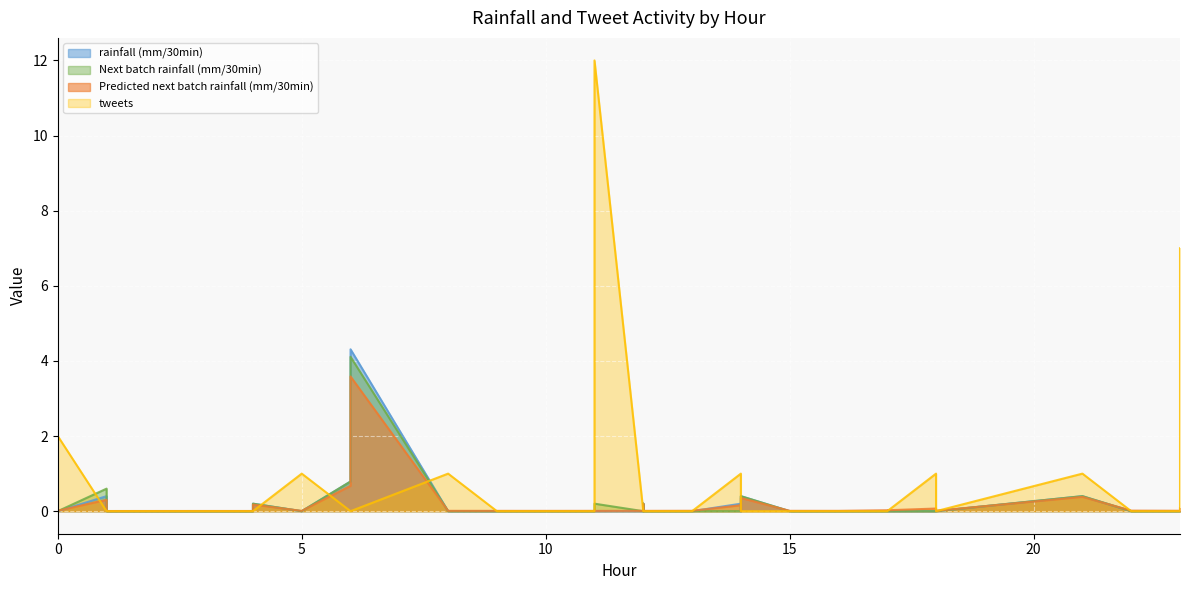

How many times do Predicted next batch rainfall (mm/30min) and rainfall (mm/30min) cross each other?

11